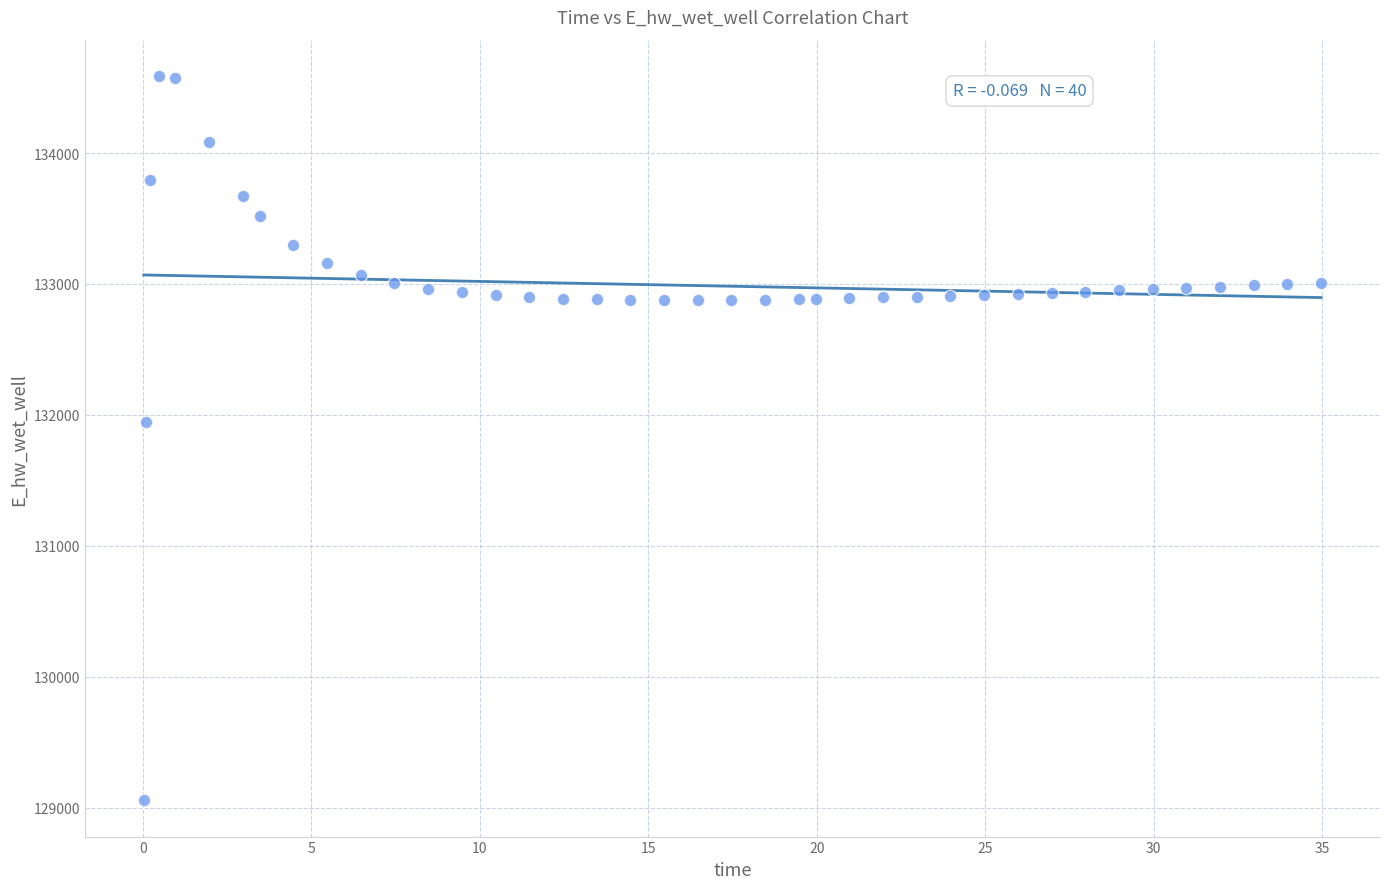

What Y value in the scatter plot is closest to 131822?

131942.7